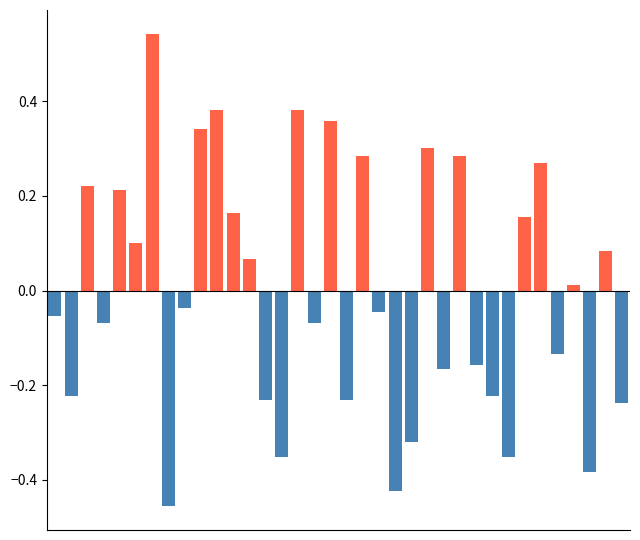

How many values in source_state are below zero?

19